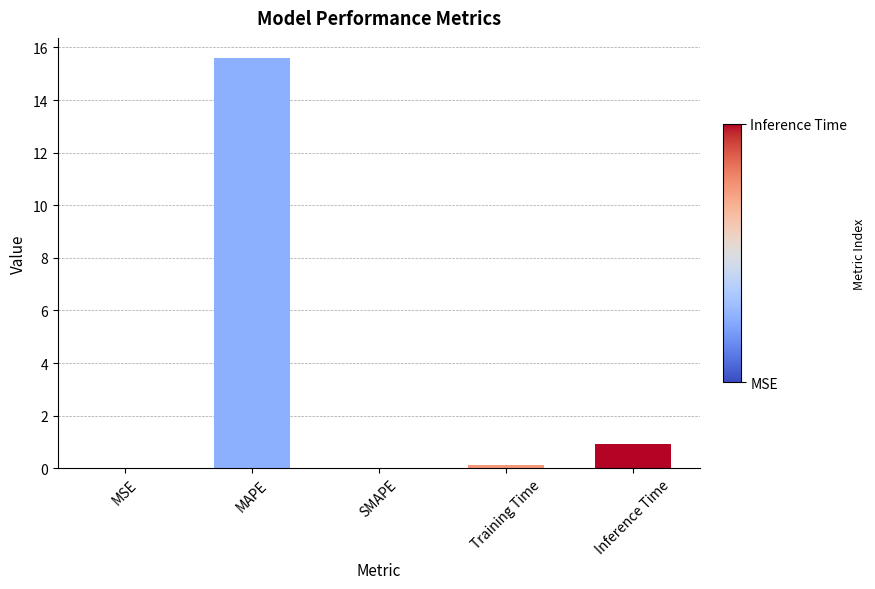

What is the change in value from MAPE to Training Time?

-15.5